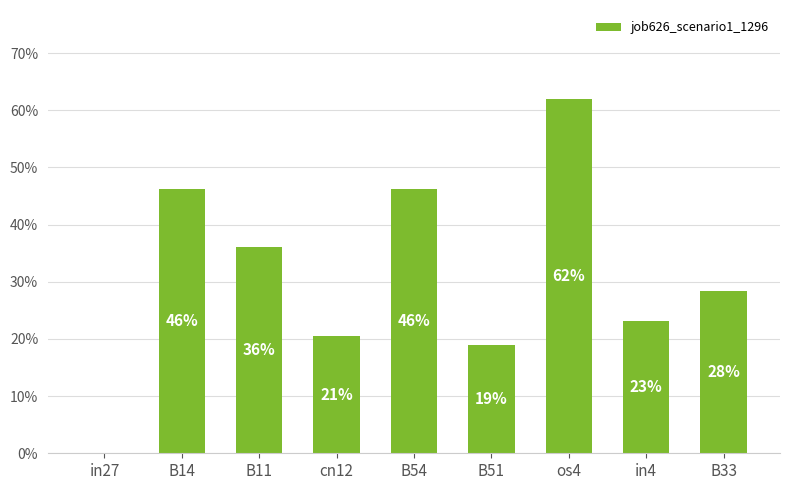

List the labels in order of value, smallest first.

in27, B51, cn12, in4, B33, B11, B14, B54, os4